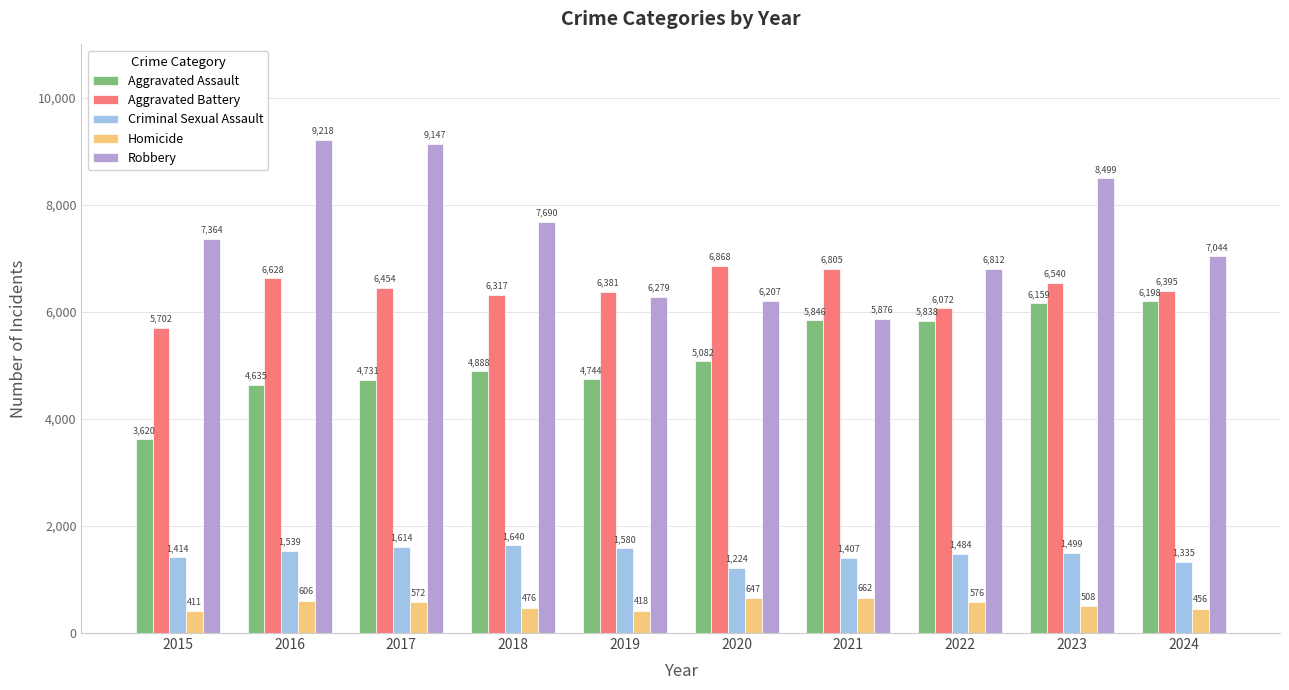

What is the maximum value shown in the chart?

9218